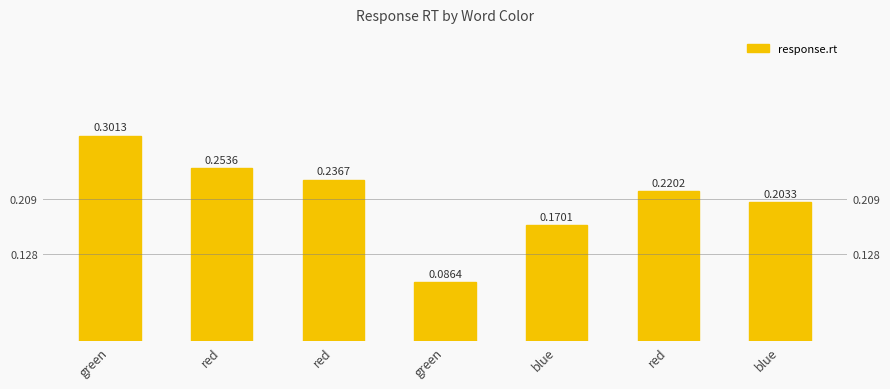

How many series are shown in this chart?

1